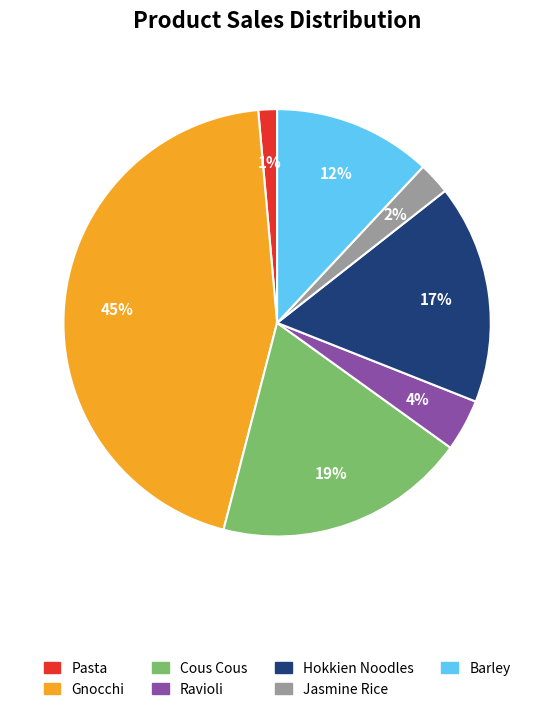

Approximately how many times larger is the value at Jasmine Rice compared to Barley?

0.2